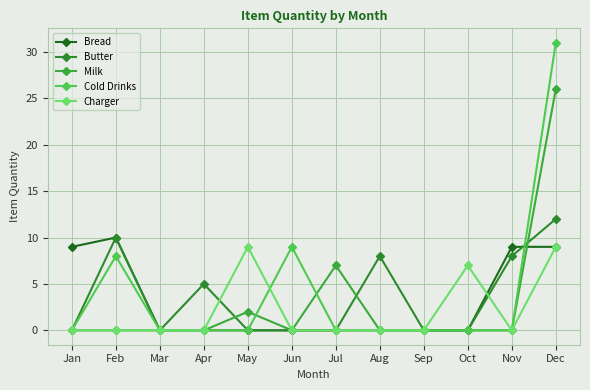

What value does the Butter series have at Nov?

8